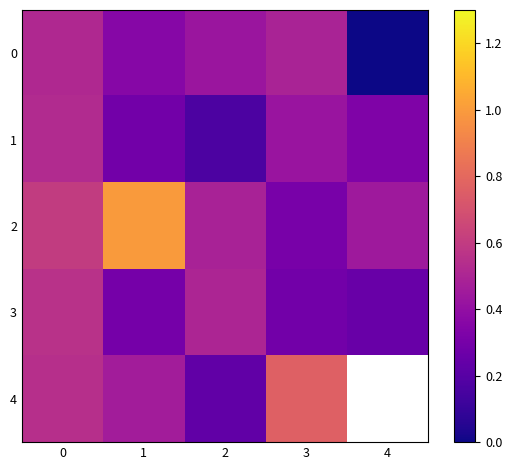

Rank the series by their maximum value, from lowest to highest.

0, 1, 3, 4, 2